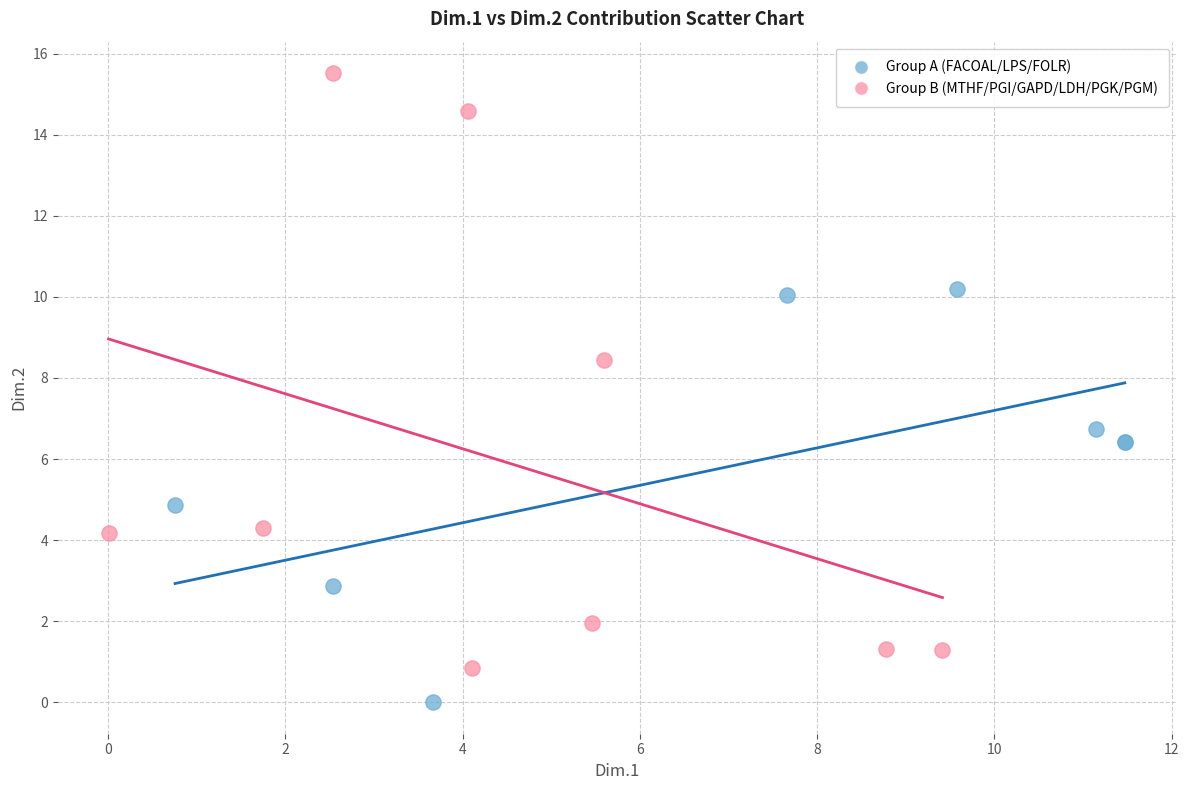

Which series reaches the minimum Y coordinate?

Group A (FACOAL/LPS/FOLR)